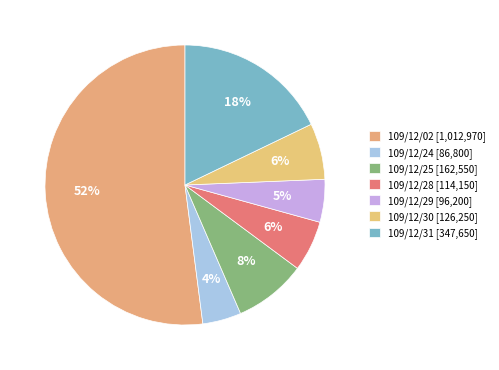

Is it true that 109/12/25 is 8% of the pie?

True